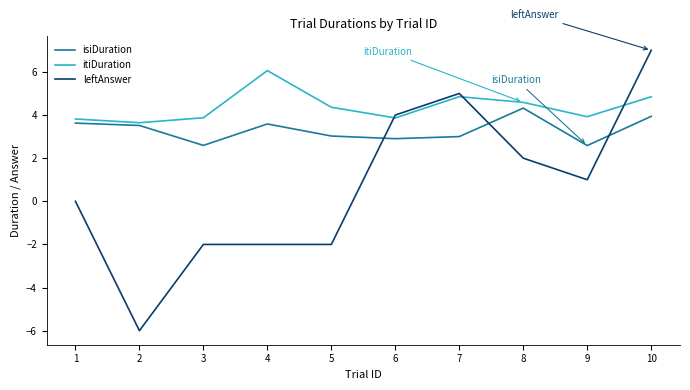

What is the maximum value for leftAnswer?

7.0